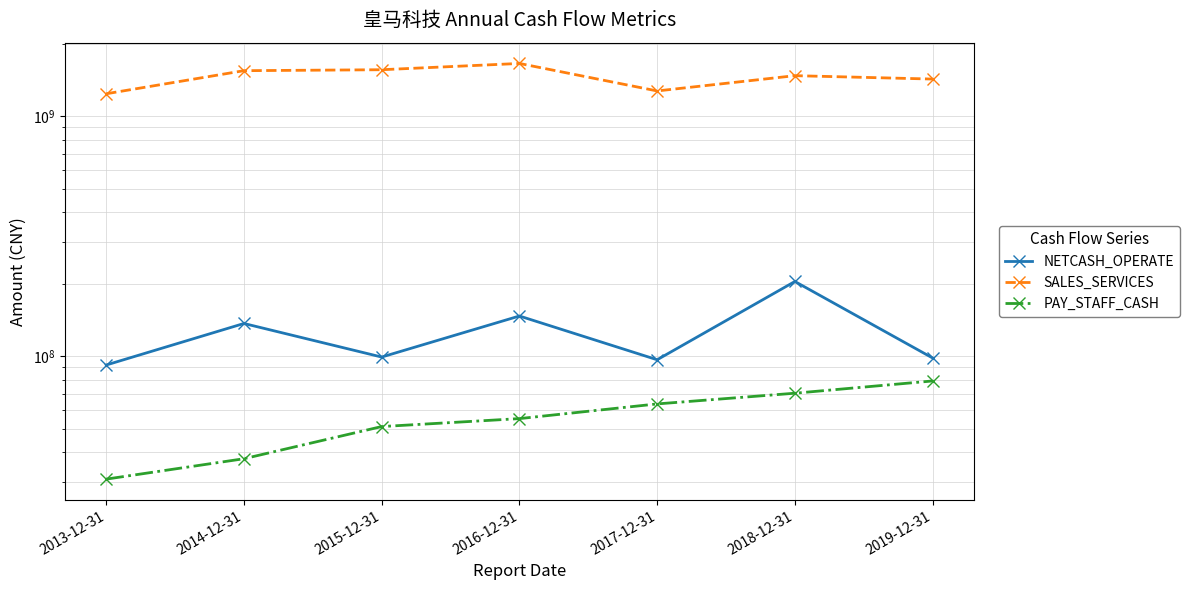

The value of PAY_STAFF_CASH at 2015-12-31 is 51013050.8. True or false?

True